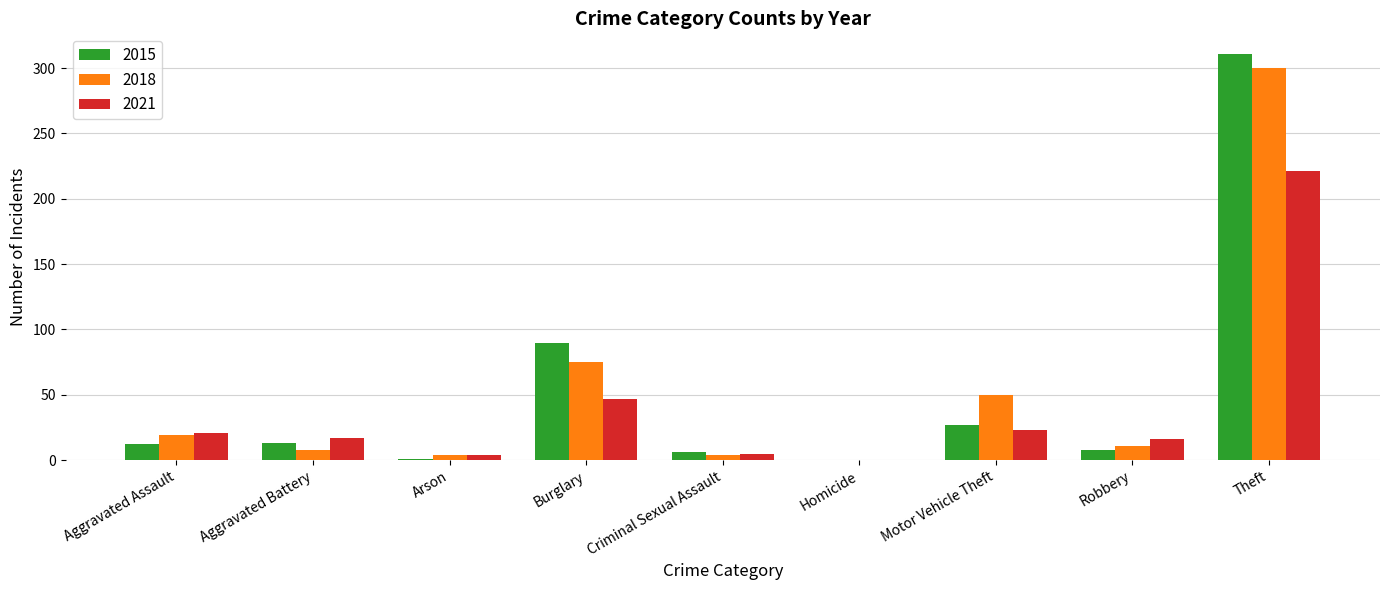

How many positive values does the 2018 series have?

8